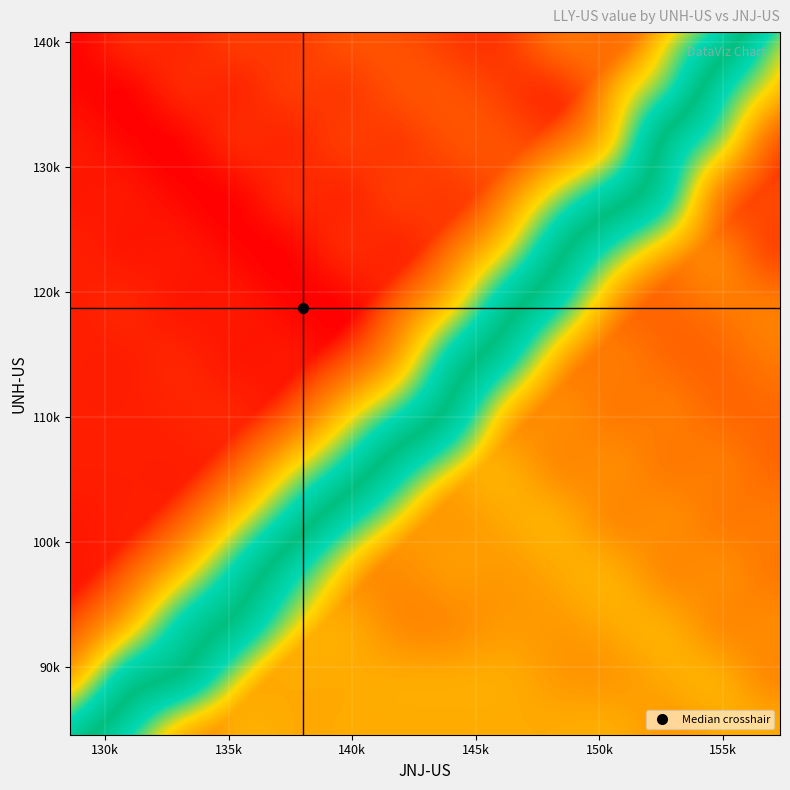

Is it true that 3/16 equals 27263.6 at UNH-US?

False